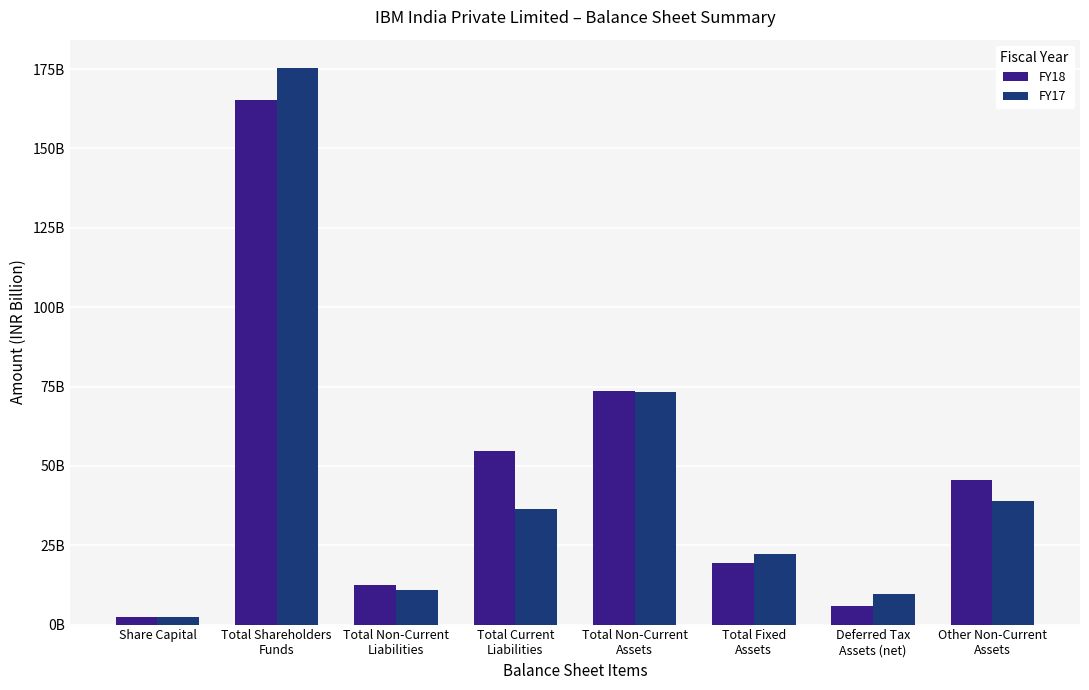

What is the difference between the maximum and second lowest values in the FY18 series?

159.5